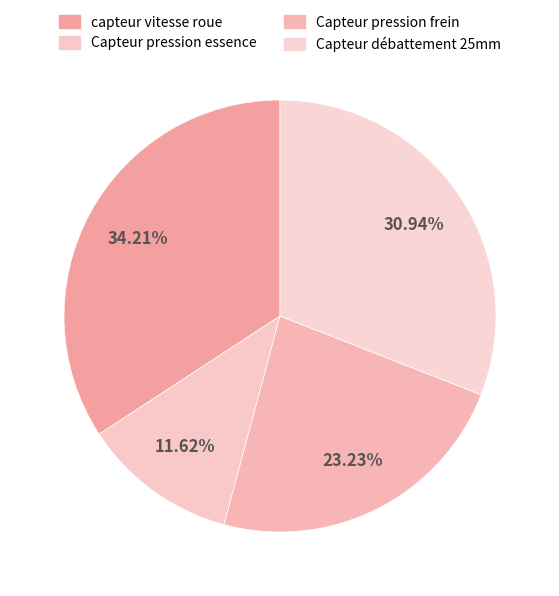

How many segments does this pie chart have?

4